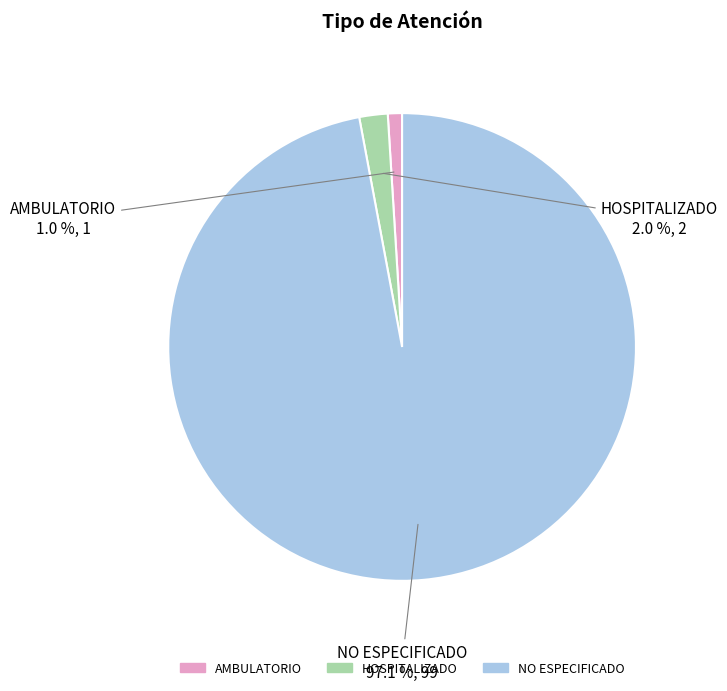

Is there any slice that represents more than half of the pie?

Yes